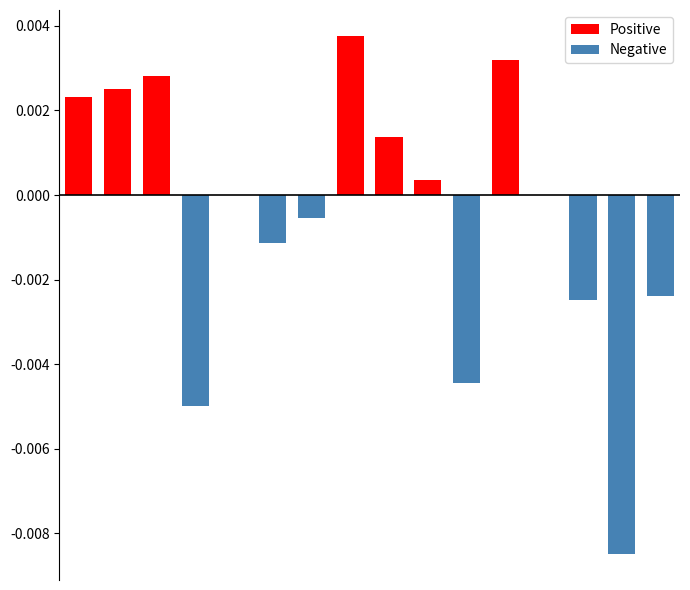

Which series has the largest range (max minus min)?

Negative